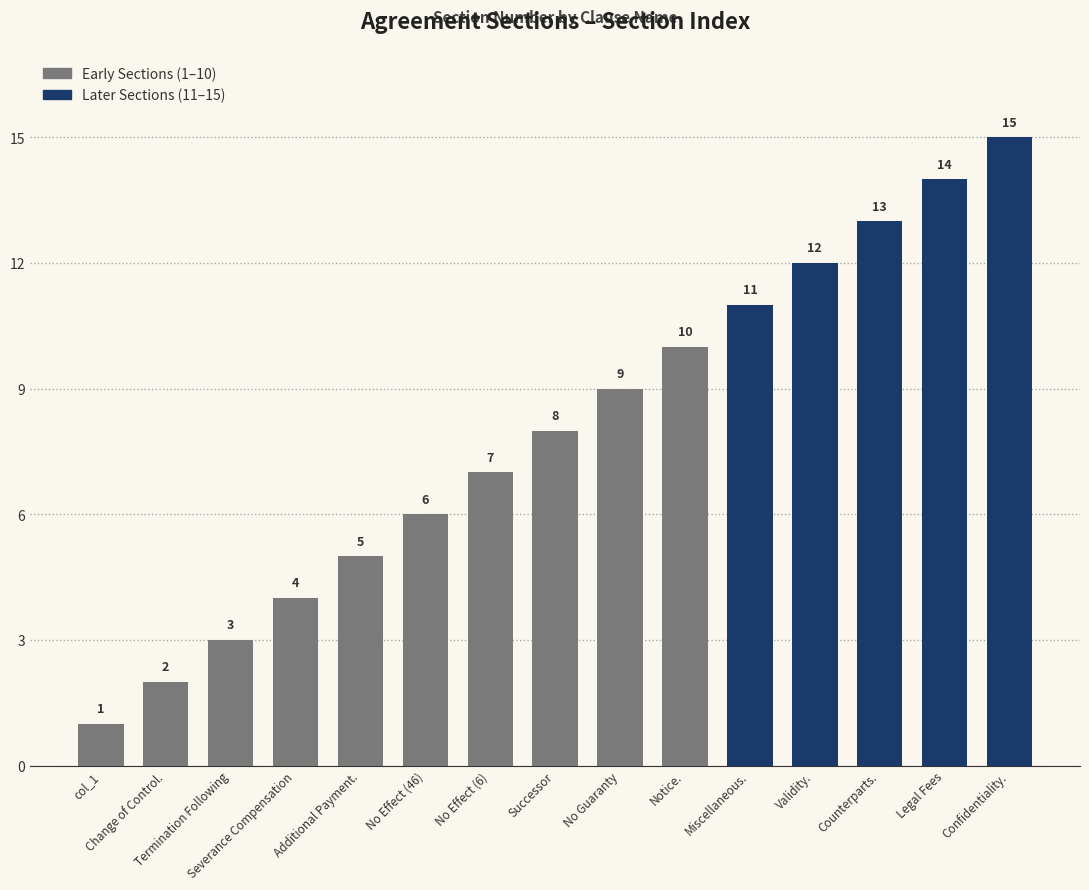

The chart shows a value of 10 at Notice.. True or false?

True